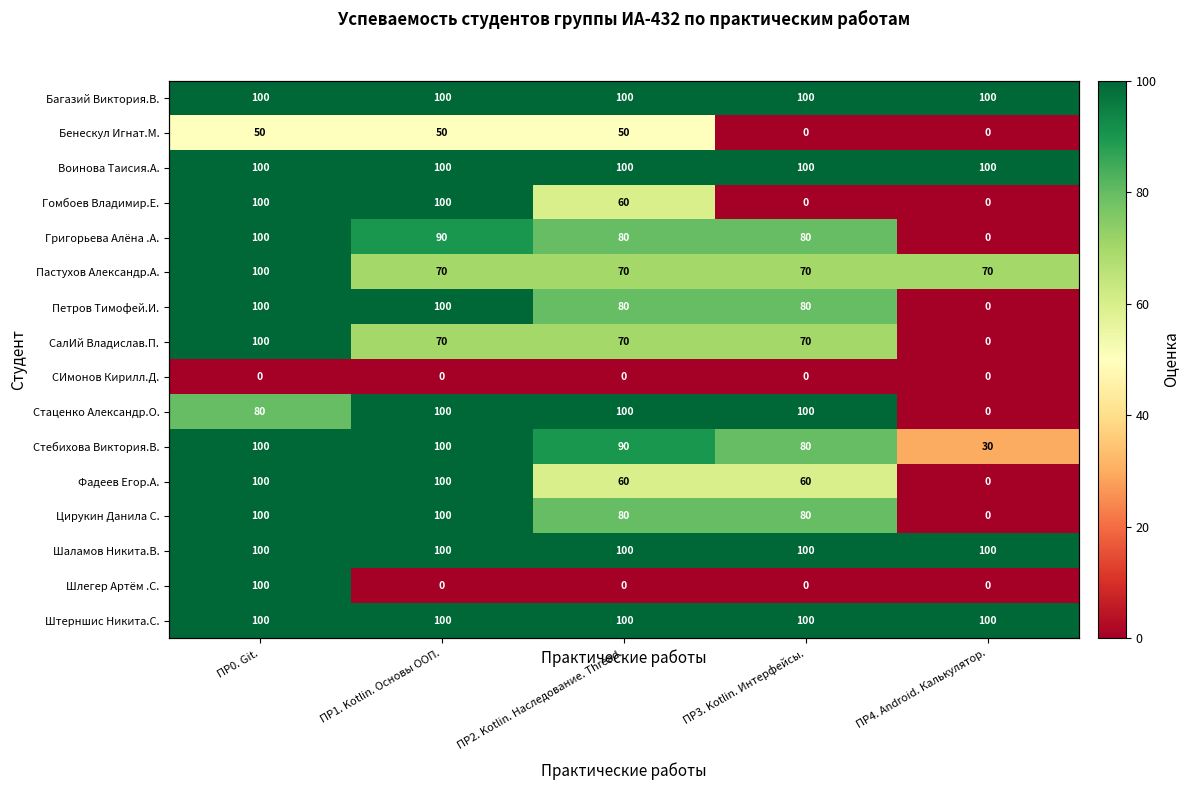

Which category has the highest value in the СалИй Владислав.П. series?

ПР0. Git.